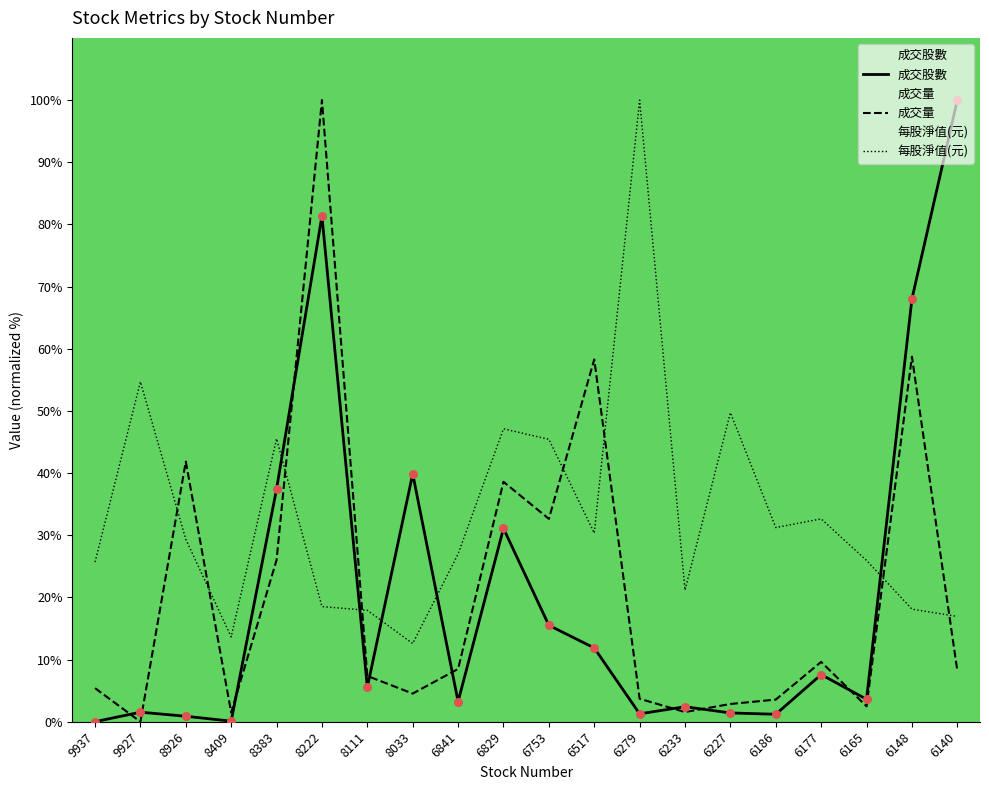

What are all the series names shown in the legend?

成交股數, 成交量, 每股淨值(元)